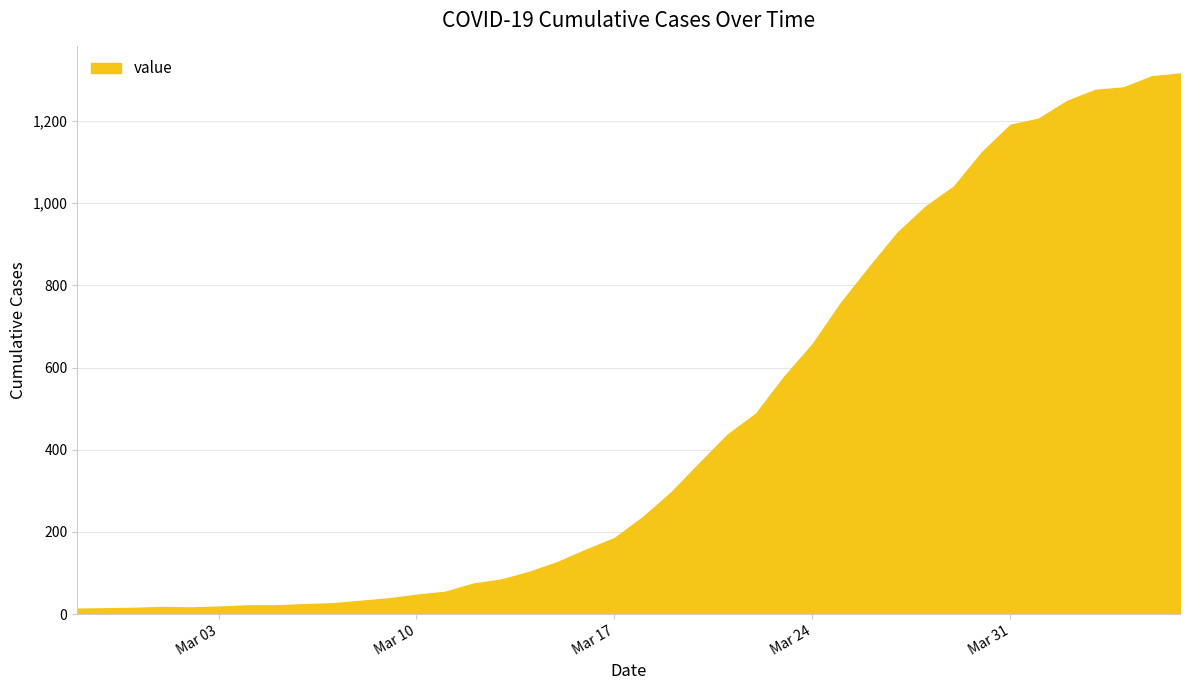

What is the greatest value displayed?

1316